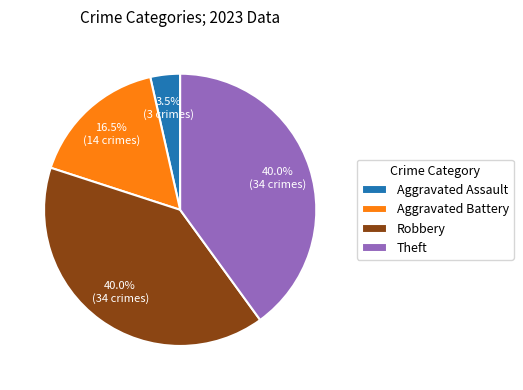

How much of the chart is everything except Robbery?

60.0%